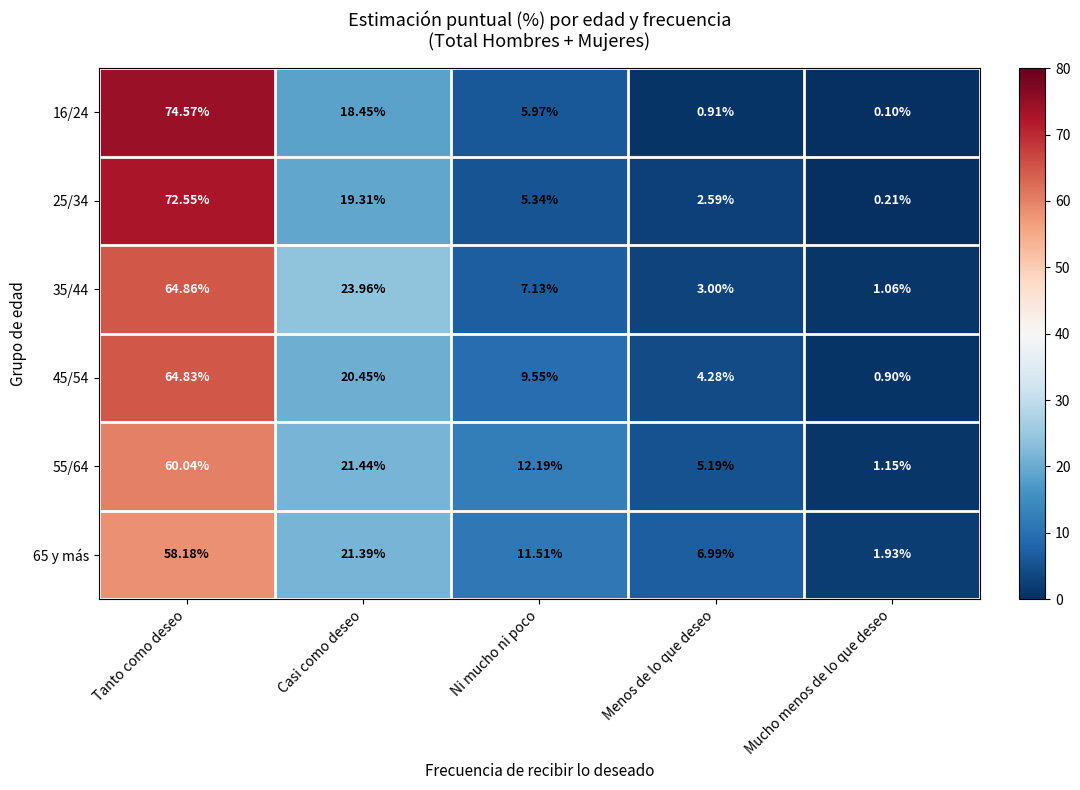

Where is 65 y más nearest to the value 30?

Casi como deseo